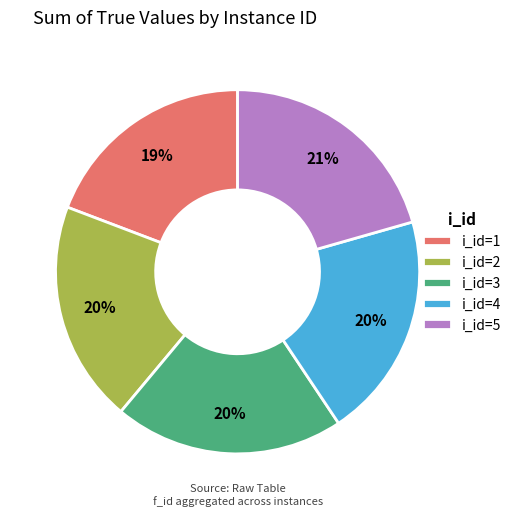

To the nearest percent, what is the combined percentage of i_id=3 and i_id=2?

40%